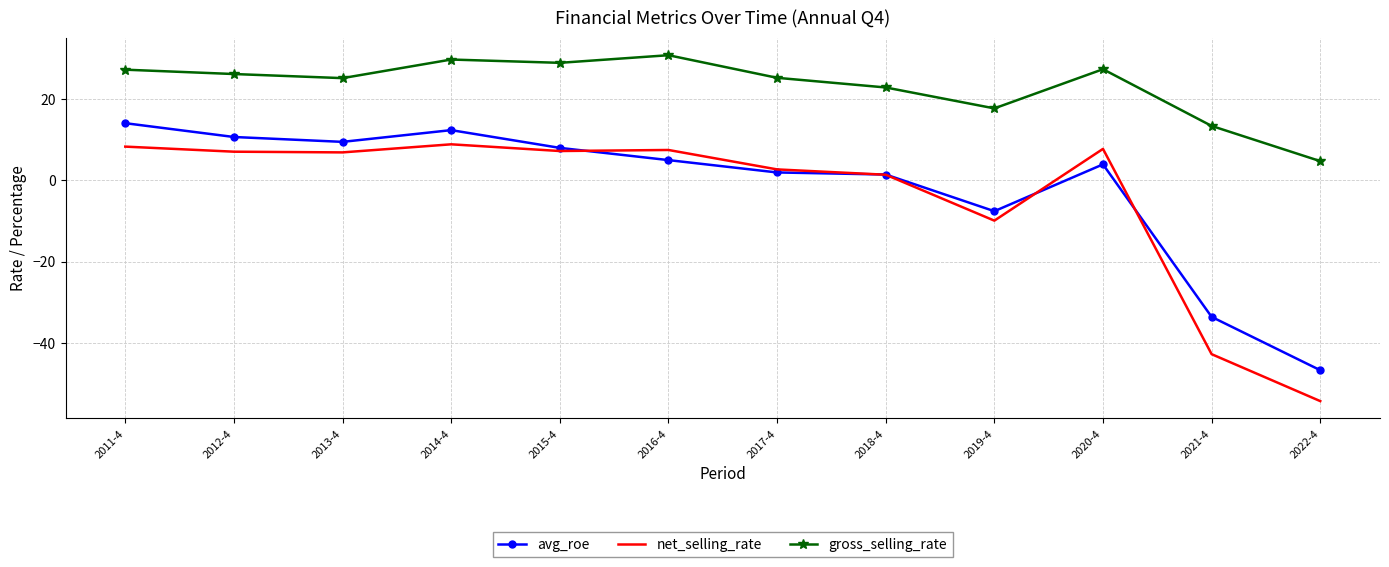

True or false: gross_selling_rate has a value of 28.9 at 2015-4.

True